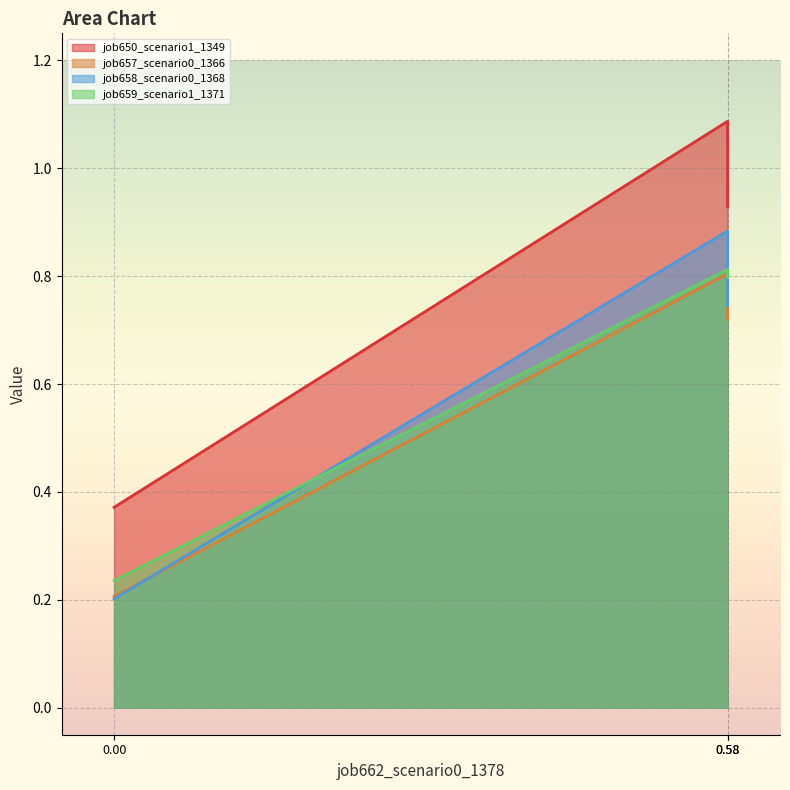

What is the greatest value displayed?

1.1